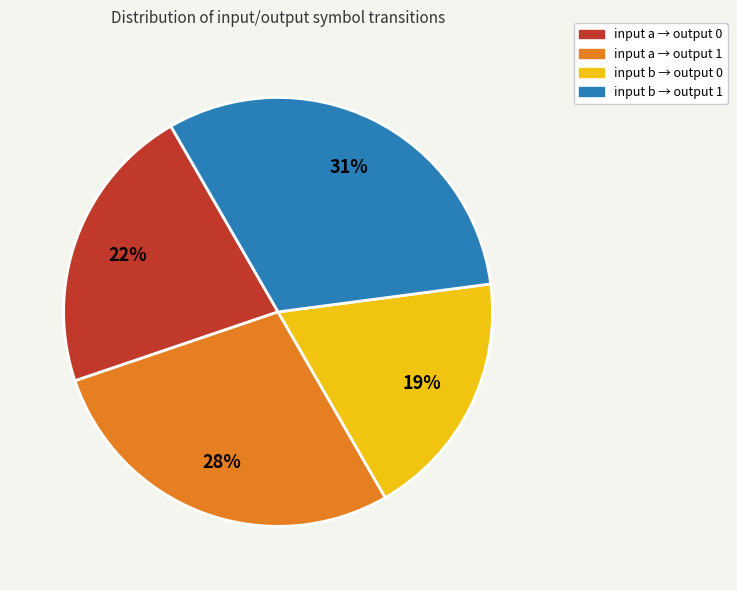

Does any single category account for the majority?

No